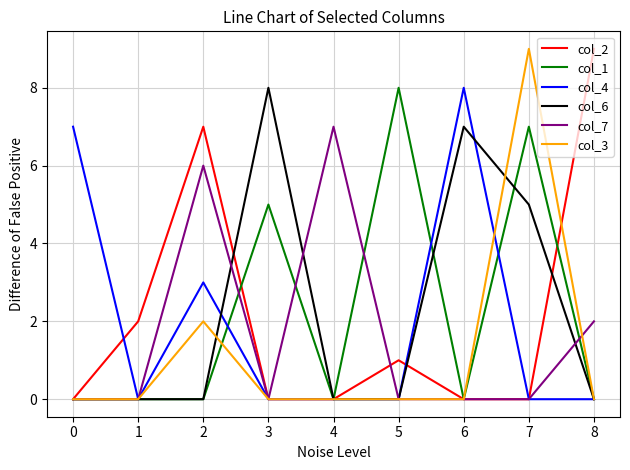

What is the sum of all col_4 values?

18